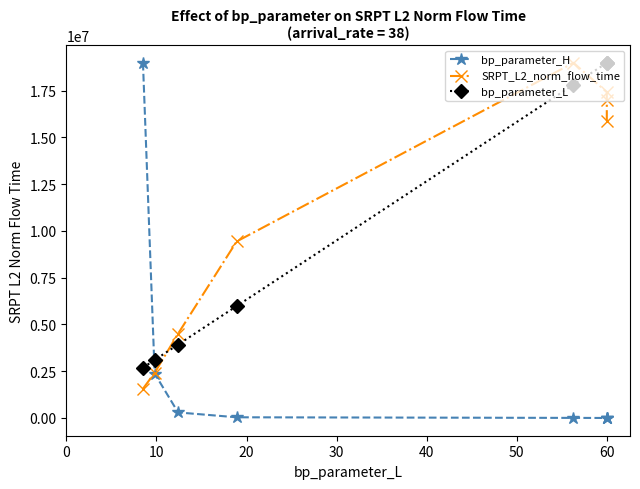

Between which two adjacent categories do SRPT_L2_norm_flow_time and bp_parameter_L first intersect?

10 and 20